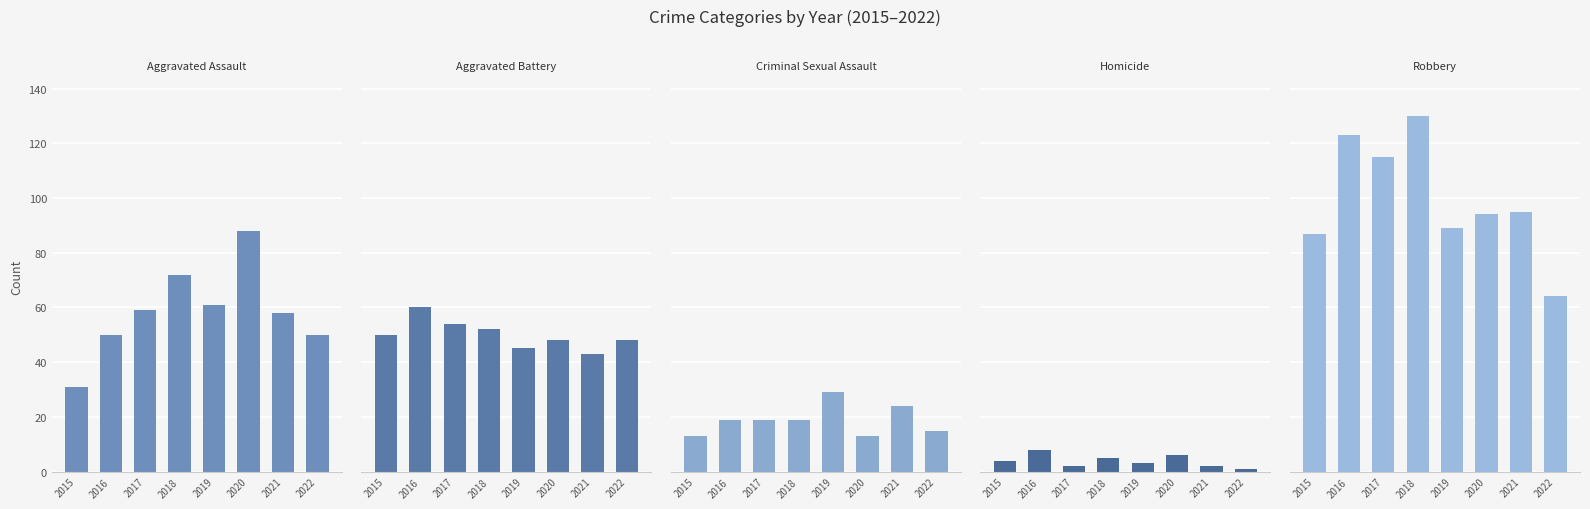

Reading left to right, list all the values displayed in this chart.

Aggravated Assault: 31	50	59	72	61	88	58	50
Aggravated Battery: 50	60	54	52	45	48	43	48
Criminal Sexual Assault: 13	19	19	19	29	13	24	15
Homicide: 4	8	2	5	3	6	2	1
Robbery: 87	123	115	130	89	94	95	64